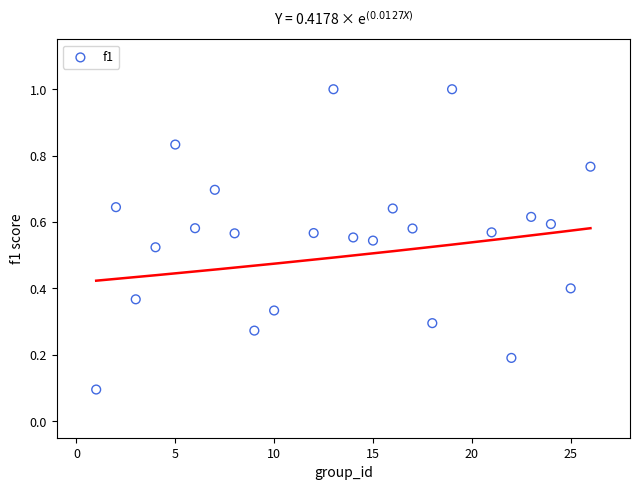

What is the range of X values (max minus min)?

25.0